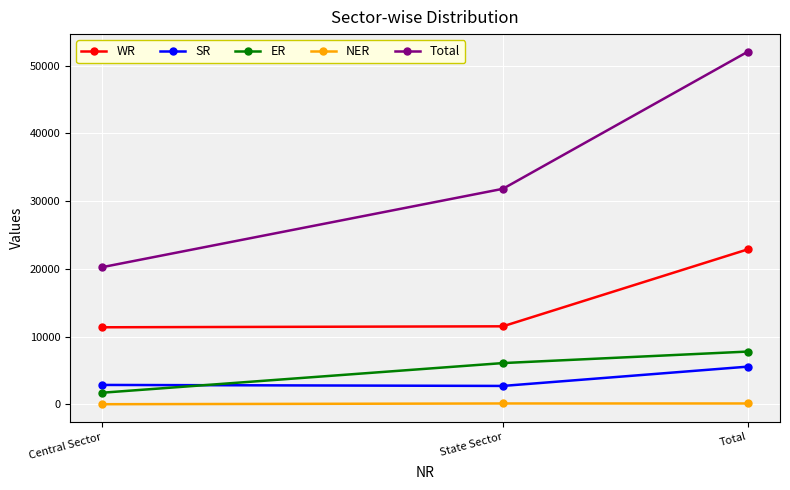

What is the difference between the maximum and minimum values in the WR series?

11510